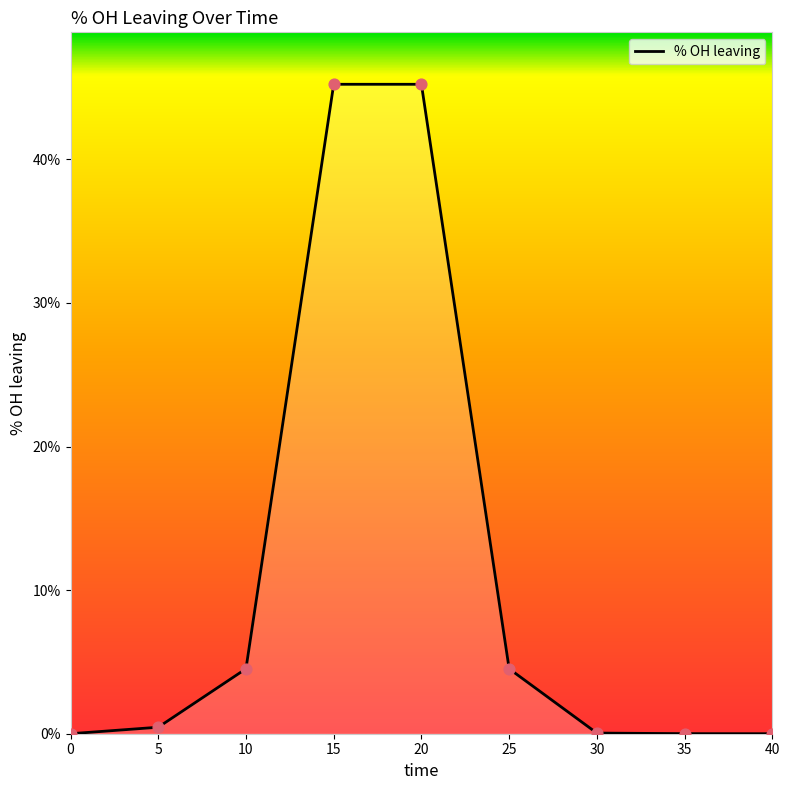

Between 10 and 40, which is larger?

10